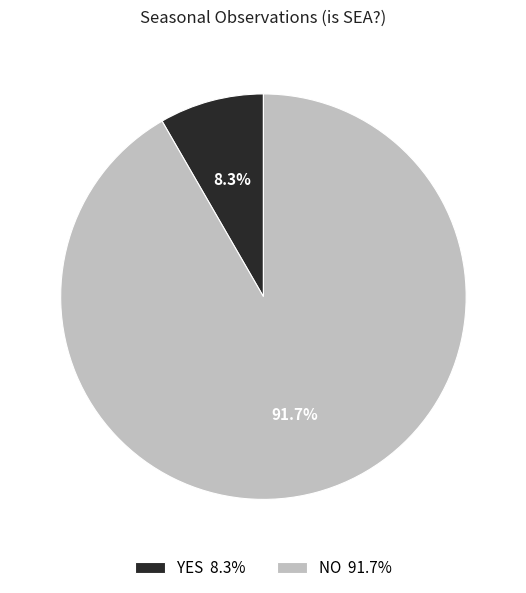

How many segments does this pie chart have?

2